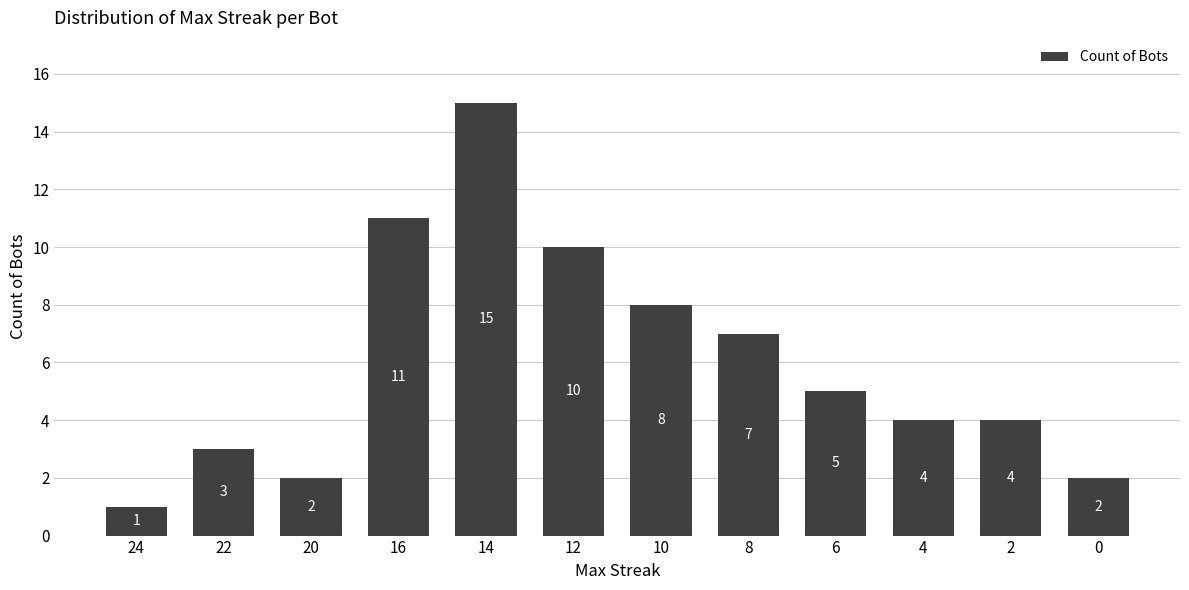

What is the change in value from 14 to 6?

-10